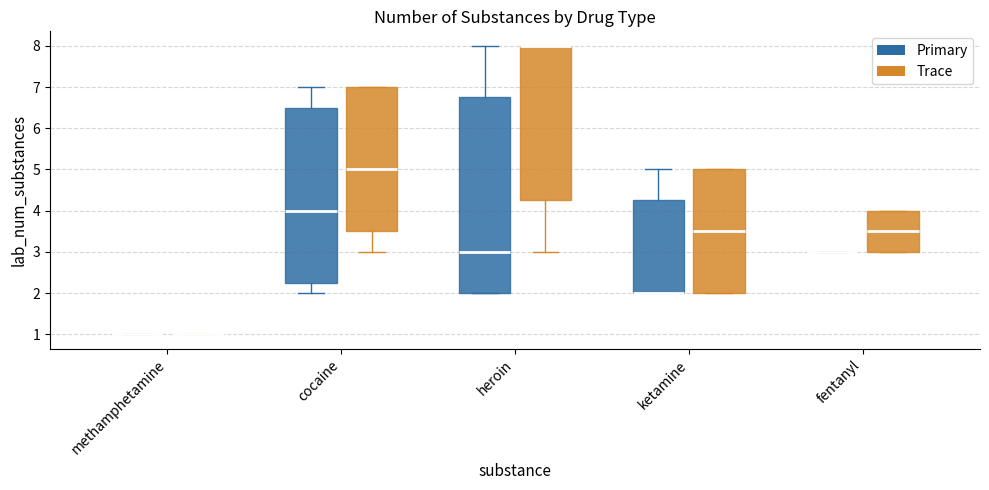

Reading left to right, transcribe this box plot: for each box, give where its median line is, the range the box spans, and where its two whiskers end, as read against the y-axis. The values are not printed on the chart, so give them approximately, as read against the axis.

methamphetamine (Primary): box collapsed to a line at 1.0, whiskers 1.0 to 1.0
methamphetamine (Trace): box collapsed to a line at 1.0, whiskers 1.0 to 1.0
cocaine (Primary): median 4.0, box 2.3 to 6.5, whiskers 2.0 to 7.0
cocaine (Trace): median 5.0, box 3.5 to 7.0, whiskers 3.0 to 7.0
heroin (Primary): median 3.0, box 2.0 to 6.8, whiskers 2.0 to 8.0
heroin (Trace): median 8.0 (drawn on the box's upper edge), box 4.3 to 8.0, whiskers 3.0 to 8.0
ketamine (Primary): median 2.0 (drawn on the box's lower edge), box 2.0 to 4.3, whiskers 2.0 to 5.0
ketamine (Trace): median 3.5, box 2.0 to 5.0, whiskers 2.0 to 5.0
fentanyl (Primary): box collapsed to a line at 3.0, whiskers 3.0 to 3.0
fentanyl (Trace): median 3.5, box 3.0 to 4.0, whiskers 3.0 to 4.0